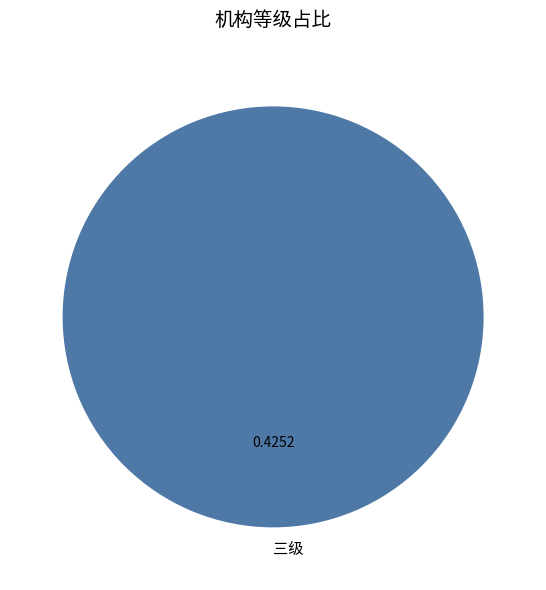

Is there any slice that represents more than half of the pie?

Yes